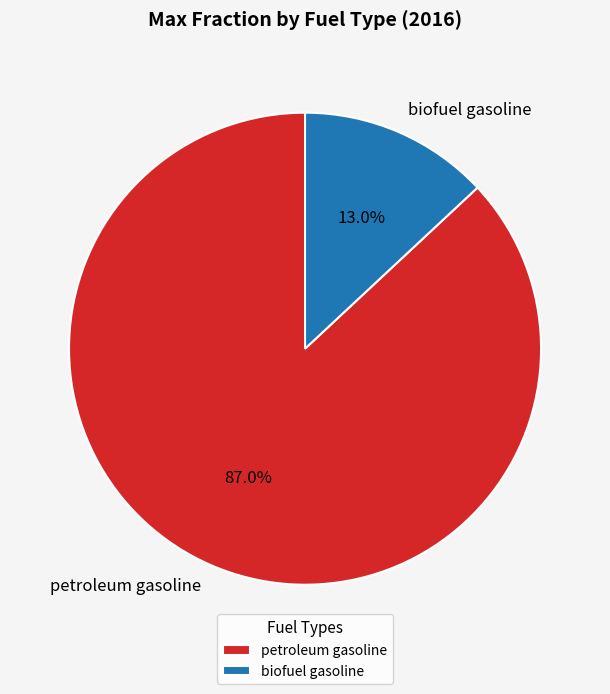

Combined, what portion of the pie is biofuel gasoline and petroleum gasoline?

100.0%